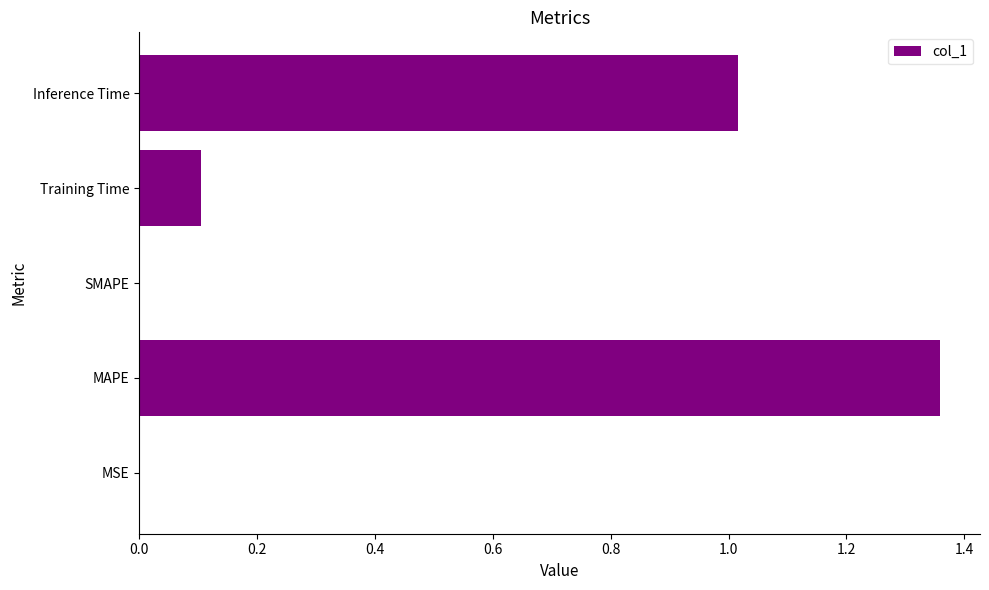

What is the sum of all values?

2.5